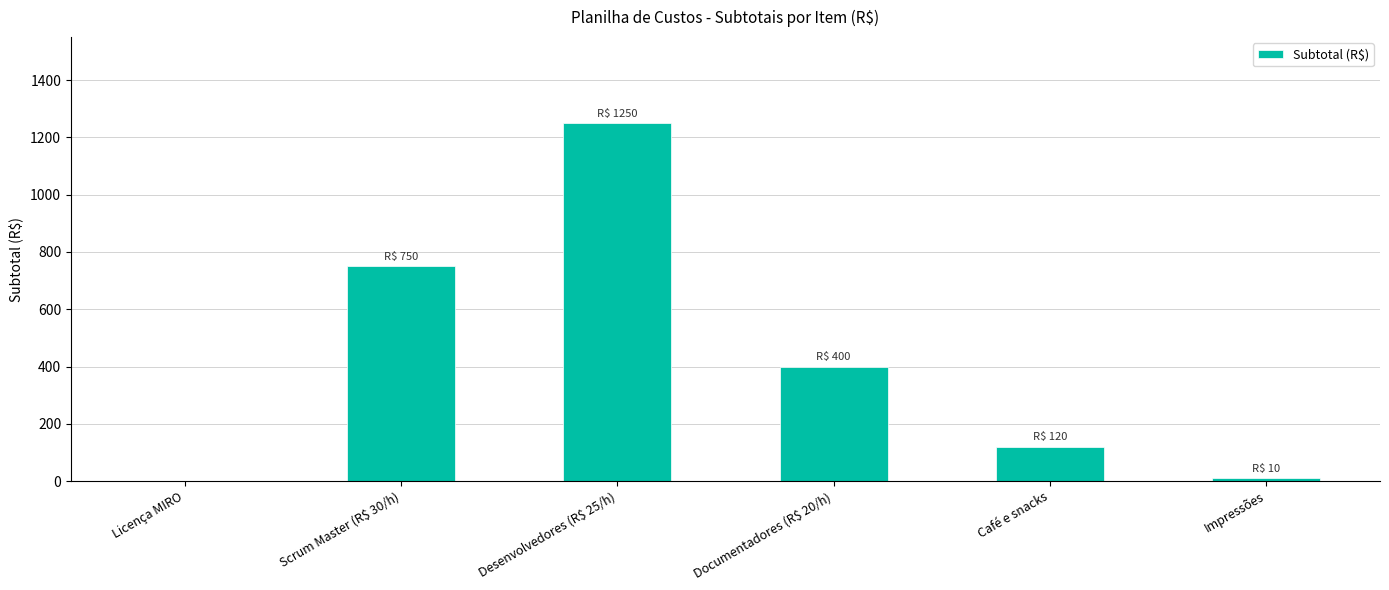

What is the sum of all values?

2530